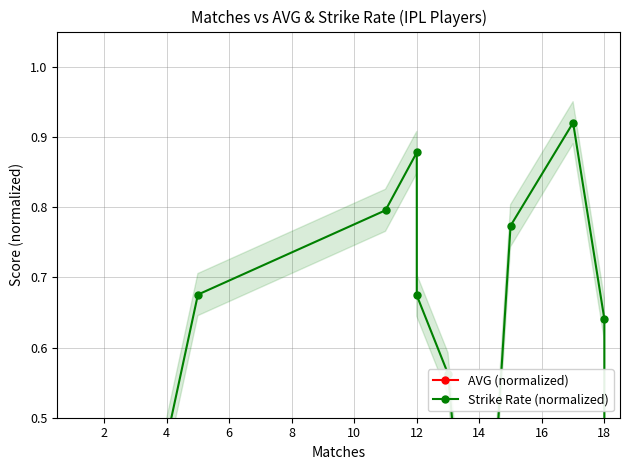

Between 15 and 11, which is larger?

11